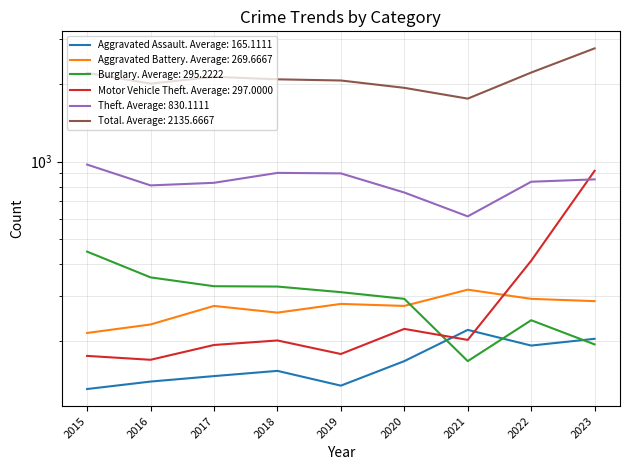

At which category is the sum across all series the highest?

2023